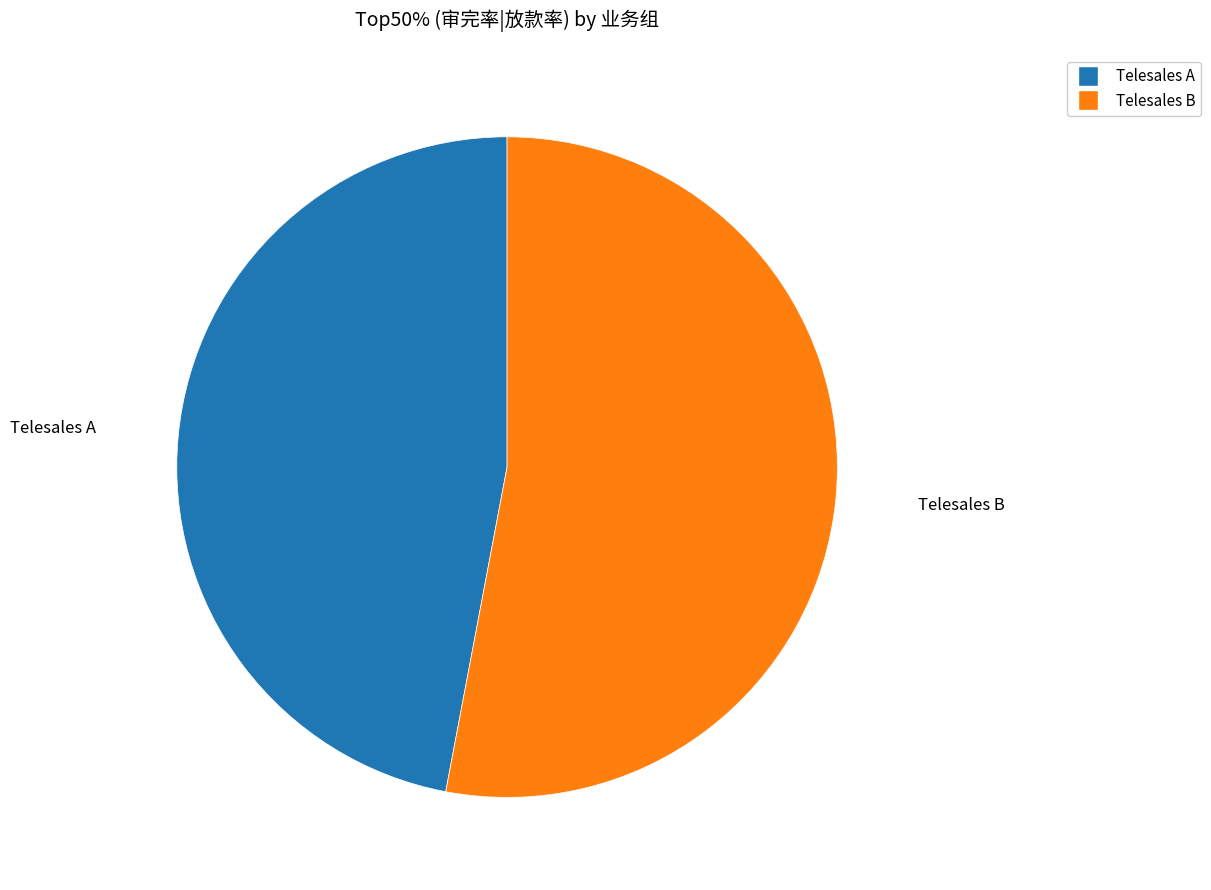

How many slices are in this pie chart?

2